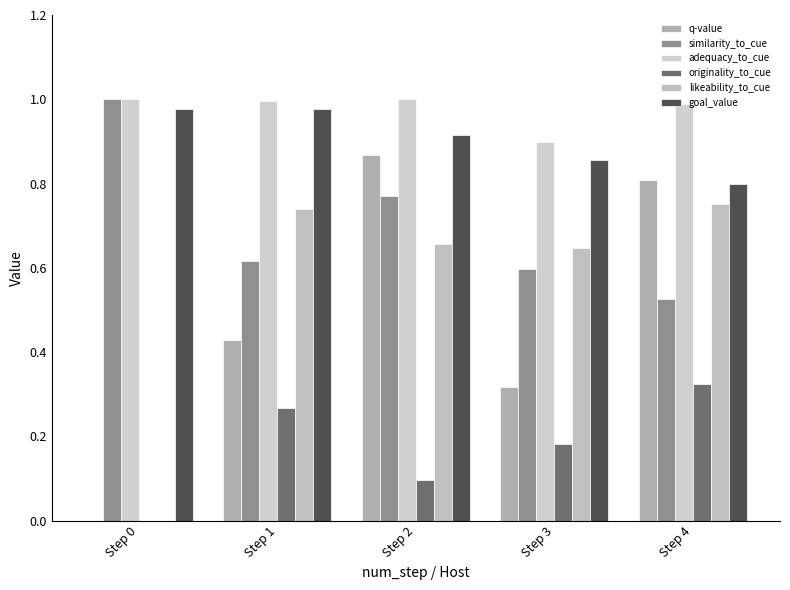

Which series has the largest total across all categories?

adequacy_to_cue